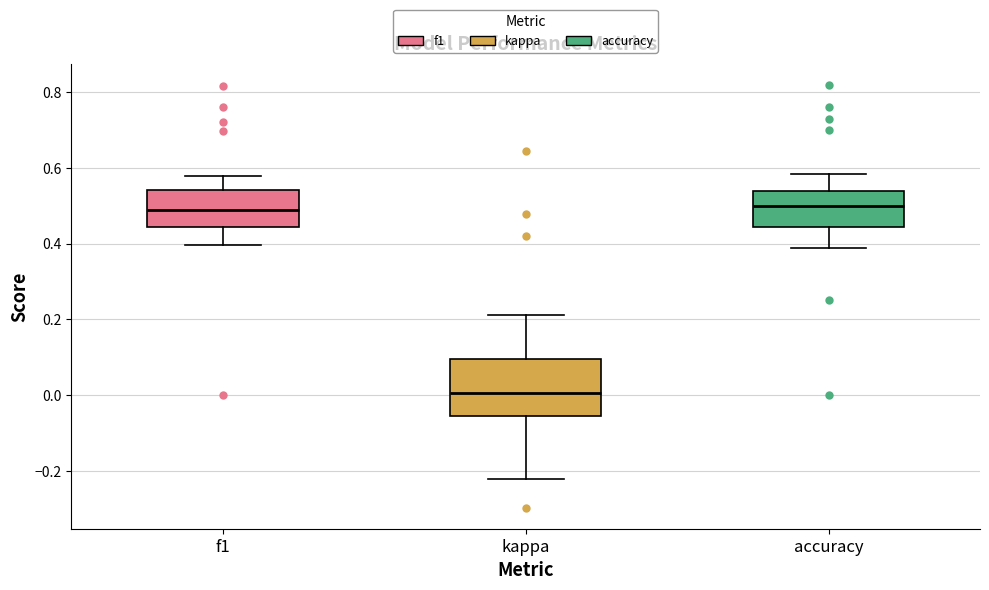

Which box is the tallest, from its lower edge to its upper edge?

kappa